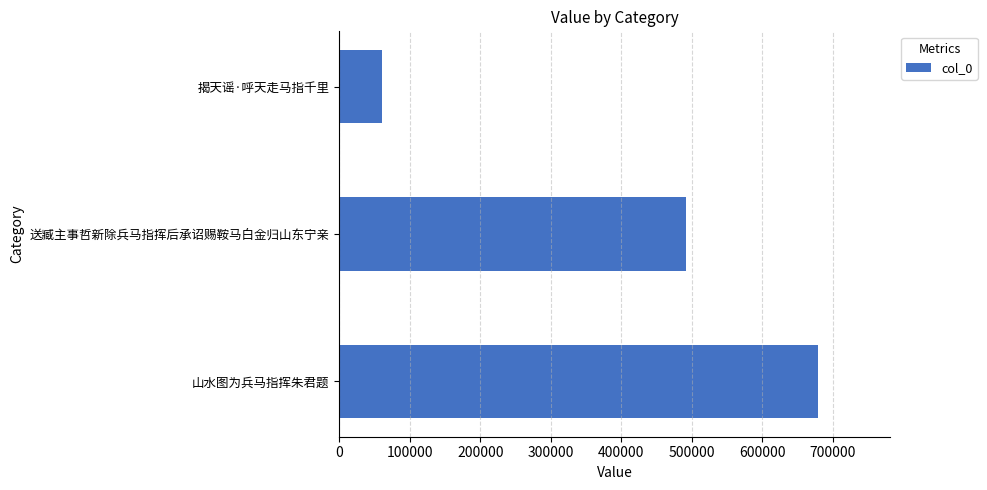

How many bars are there in total?

3